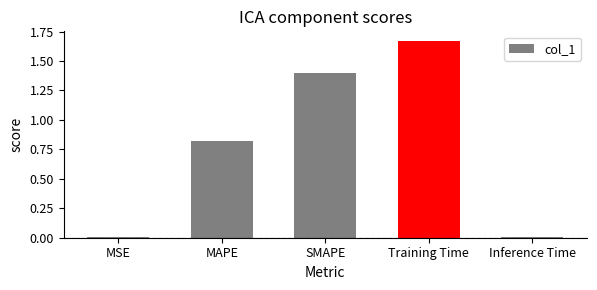

What is the difference between the values at SMAPE and MAPE?

0.6